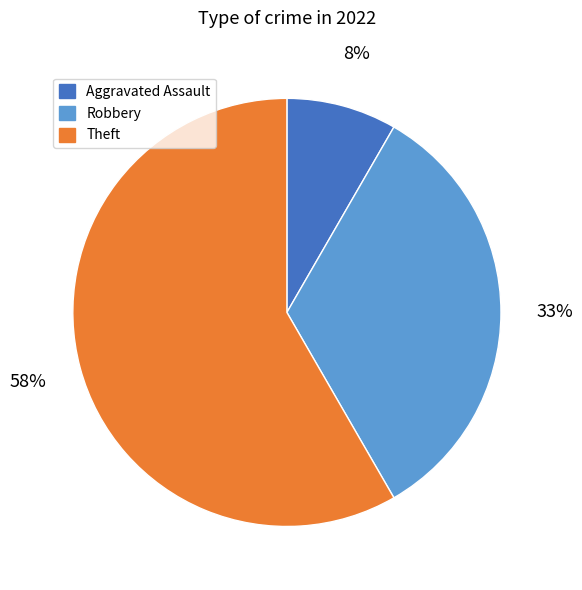

Does any single category account for the majority?

Yes